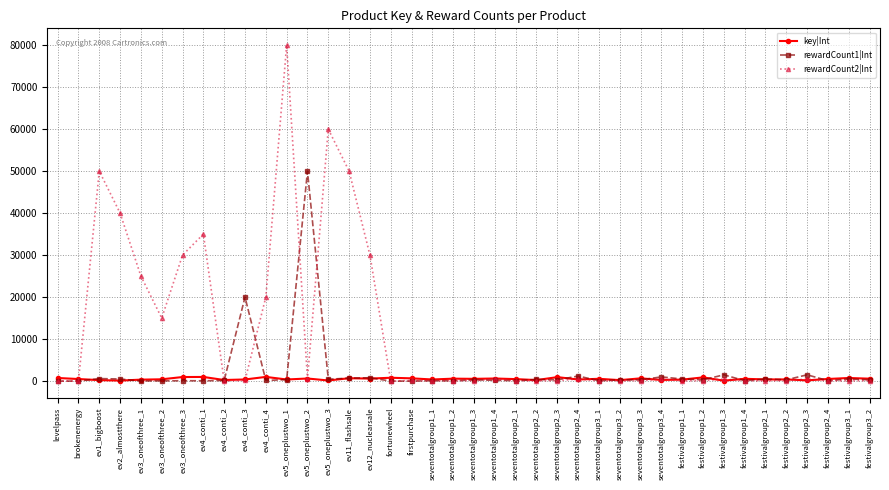

Which series has the largest range (max minus min)?

rewardCount2|Int